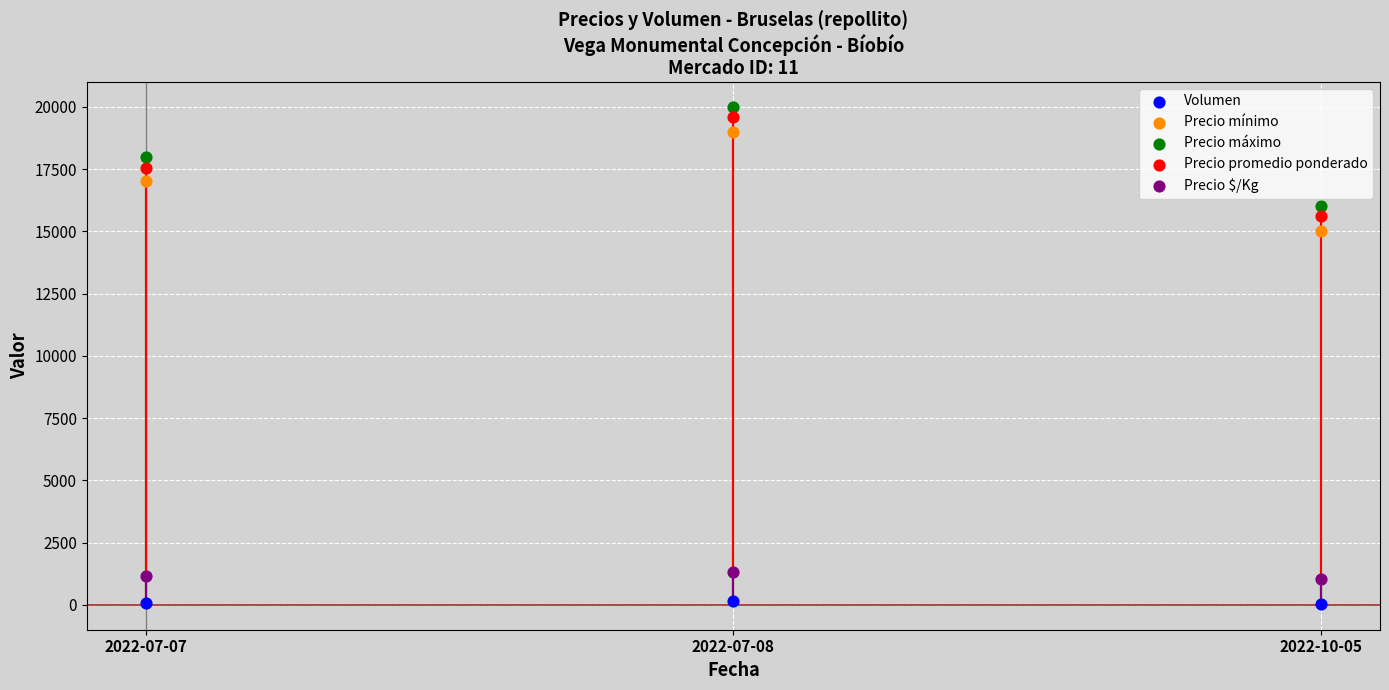

Across all series, what Y value is closest to 10025?

15000